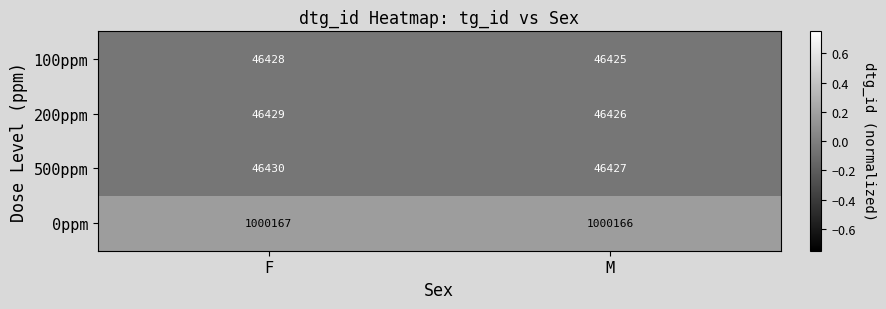

What is the spread (max minus min) of values at M?

953741